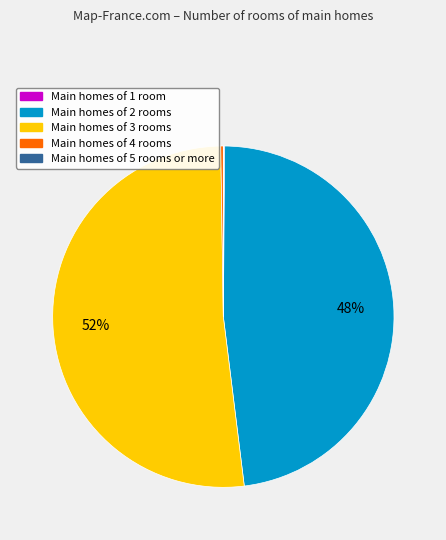

To the nearest percent, what is the difference between the largest and smallest slice percentages?

52%